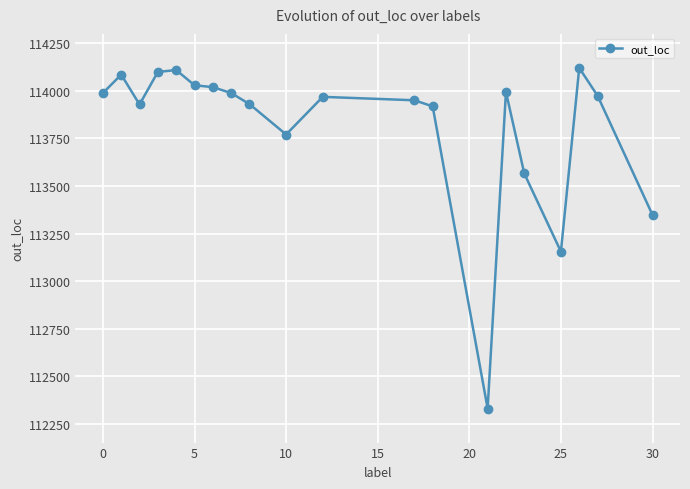

True or false: there are more than 0 points higher than both neighbors.

True